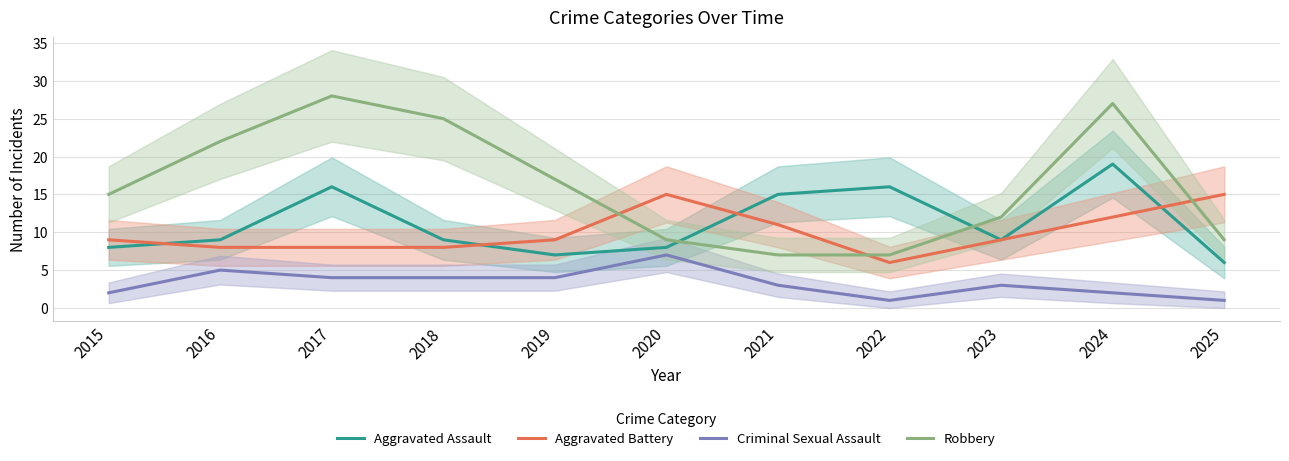

Does the chart display data point markers on the line(s)?

No